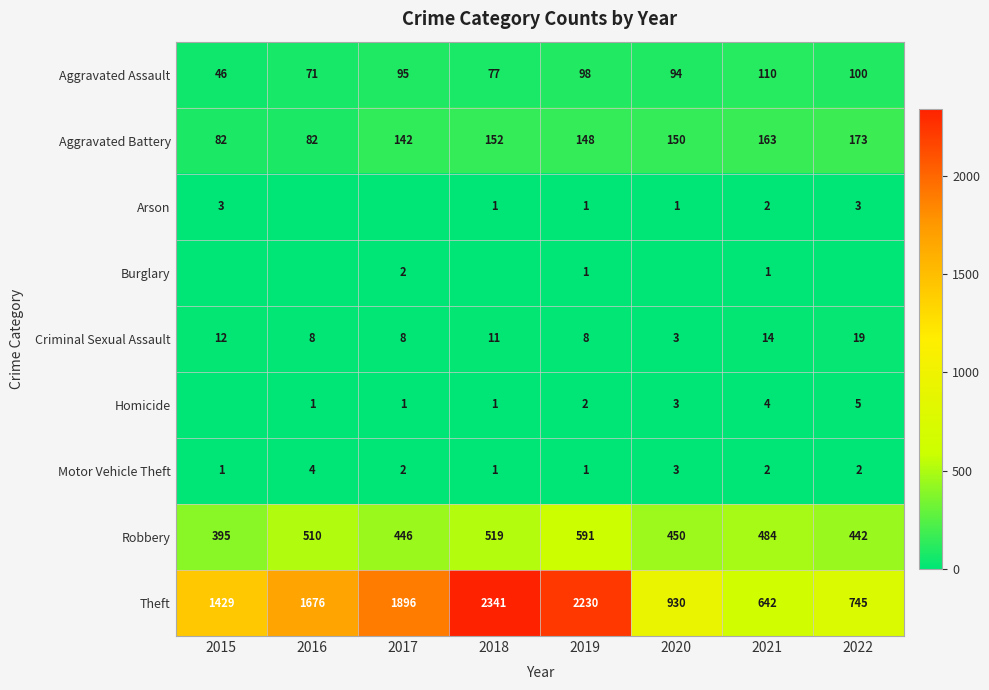

How many data points in Theft are less than 1676?

4